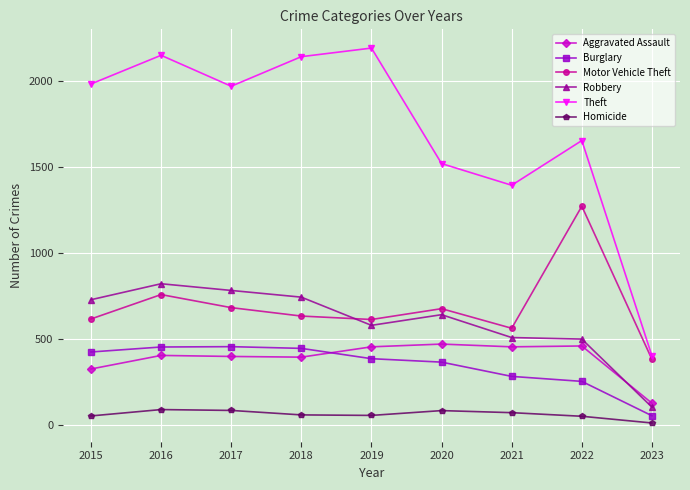

True or false: Burglary has more than 0 interior local peaks.

True